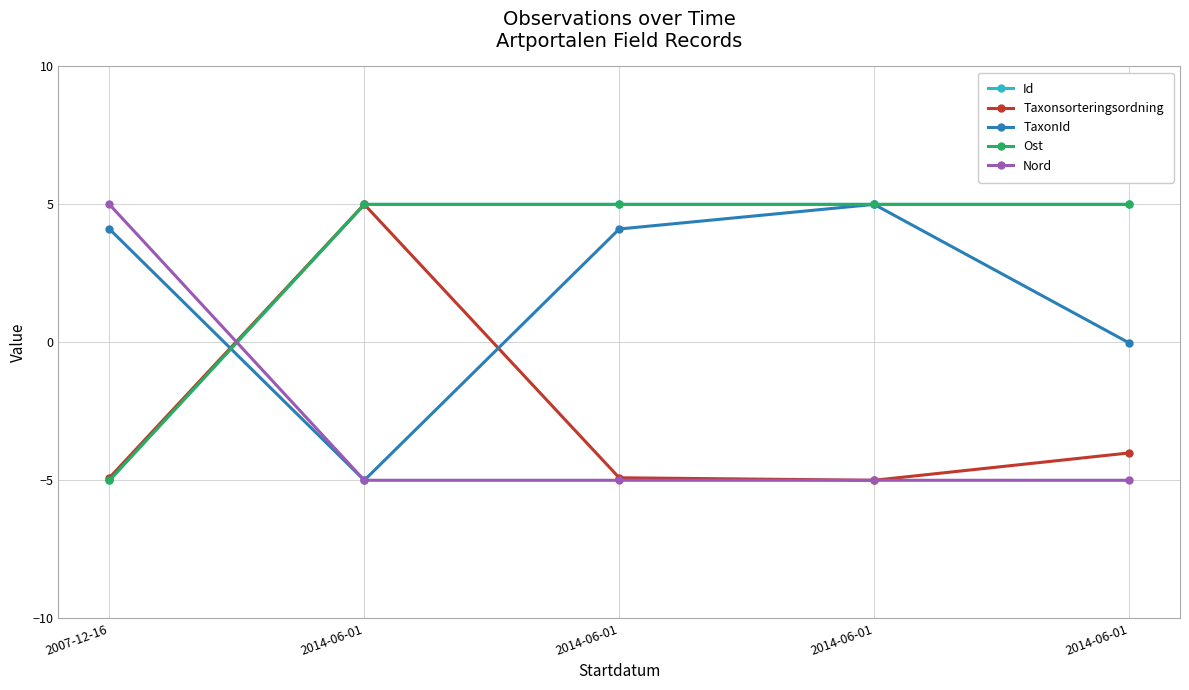

How many categories are shown in the chart?

5